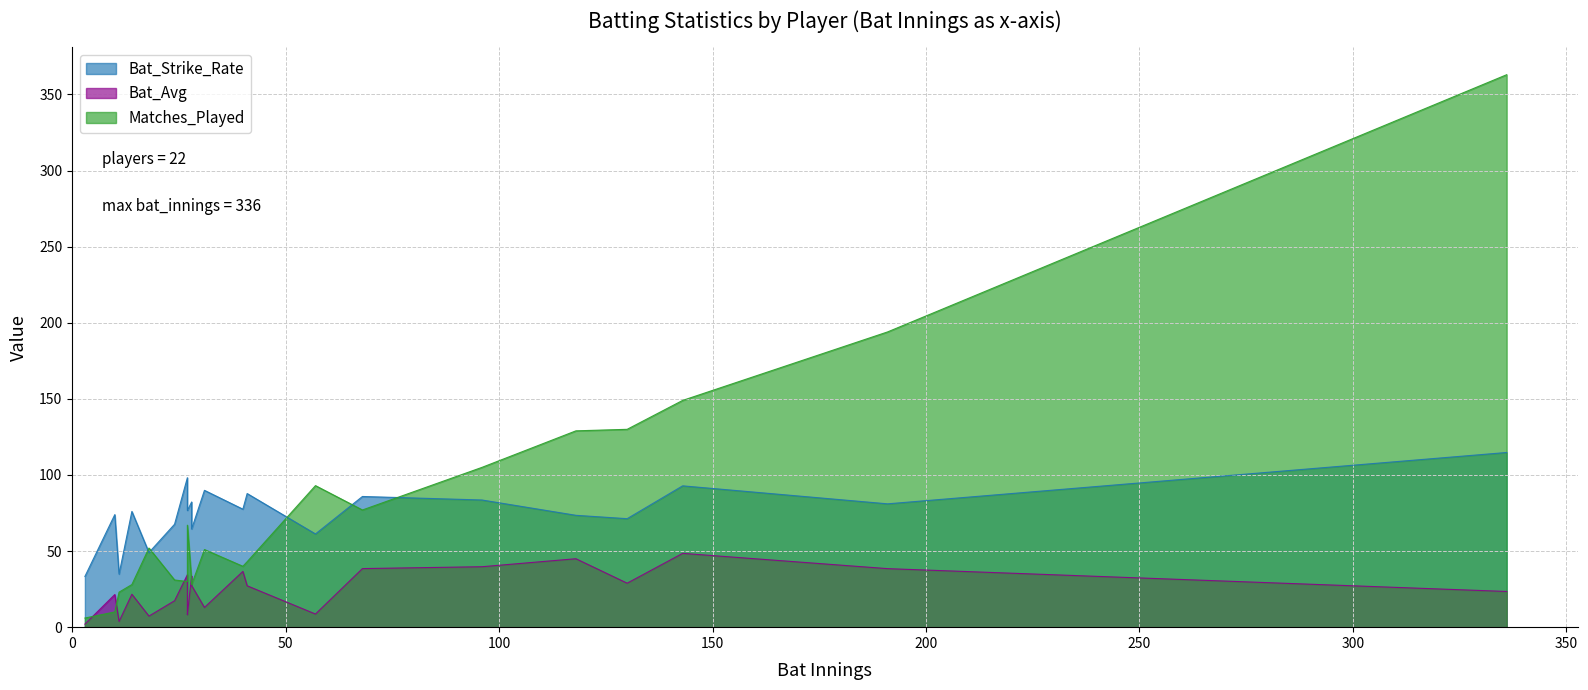

True or false: Matches_Played and Bat_Strike_Rate cross at least once.

True